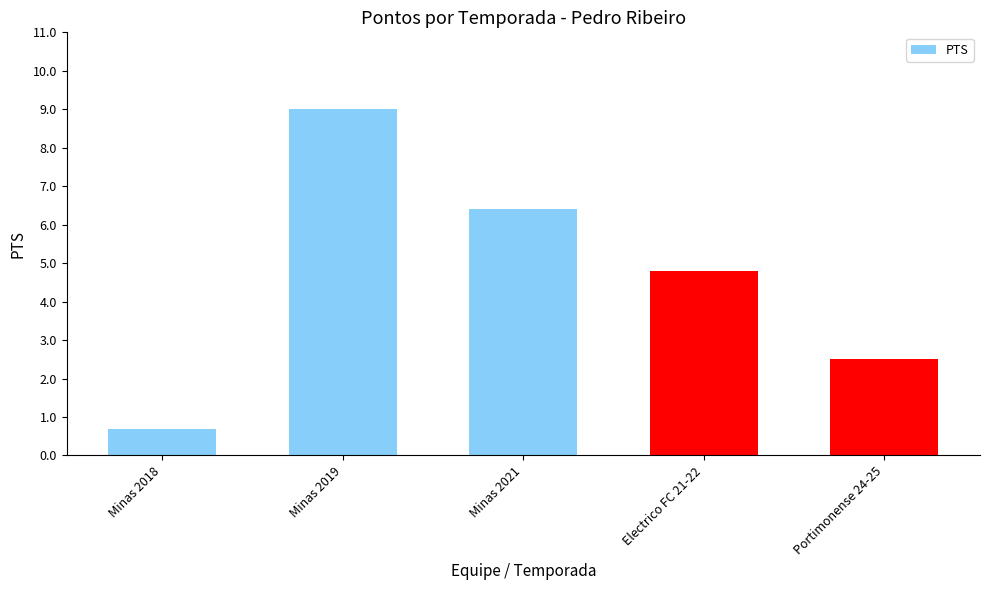

Which category has the lowest value across all series?

Minas 2018